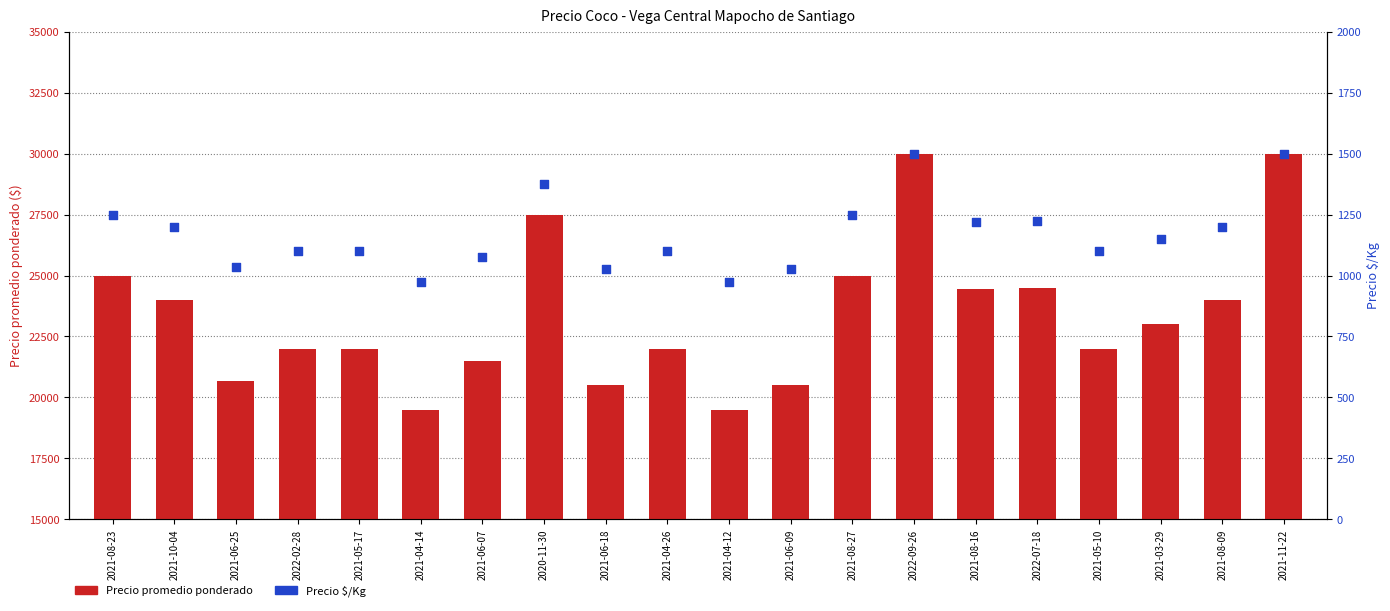

What are all the series names shown in the legend?

Precio promedio ponderado, Precio $/Kg